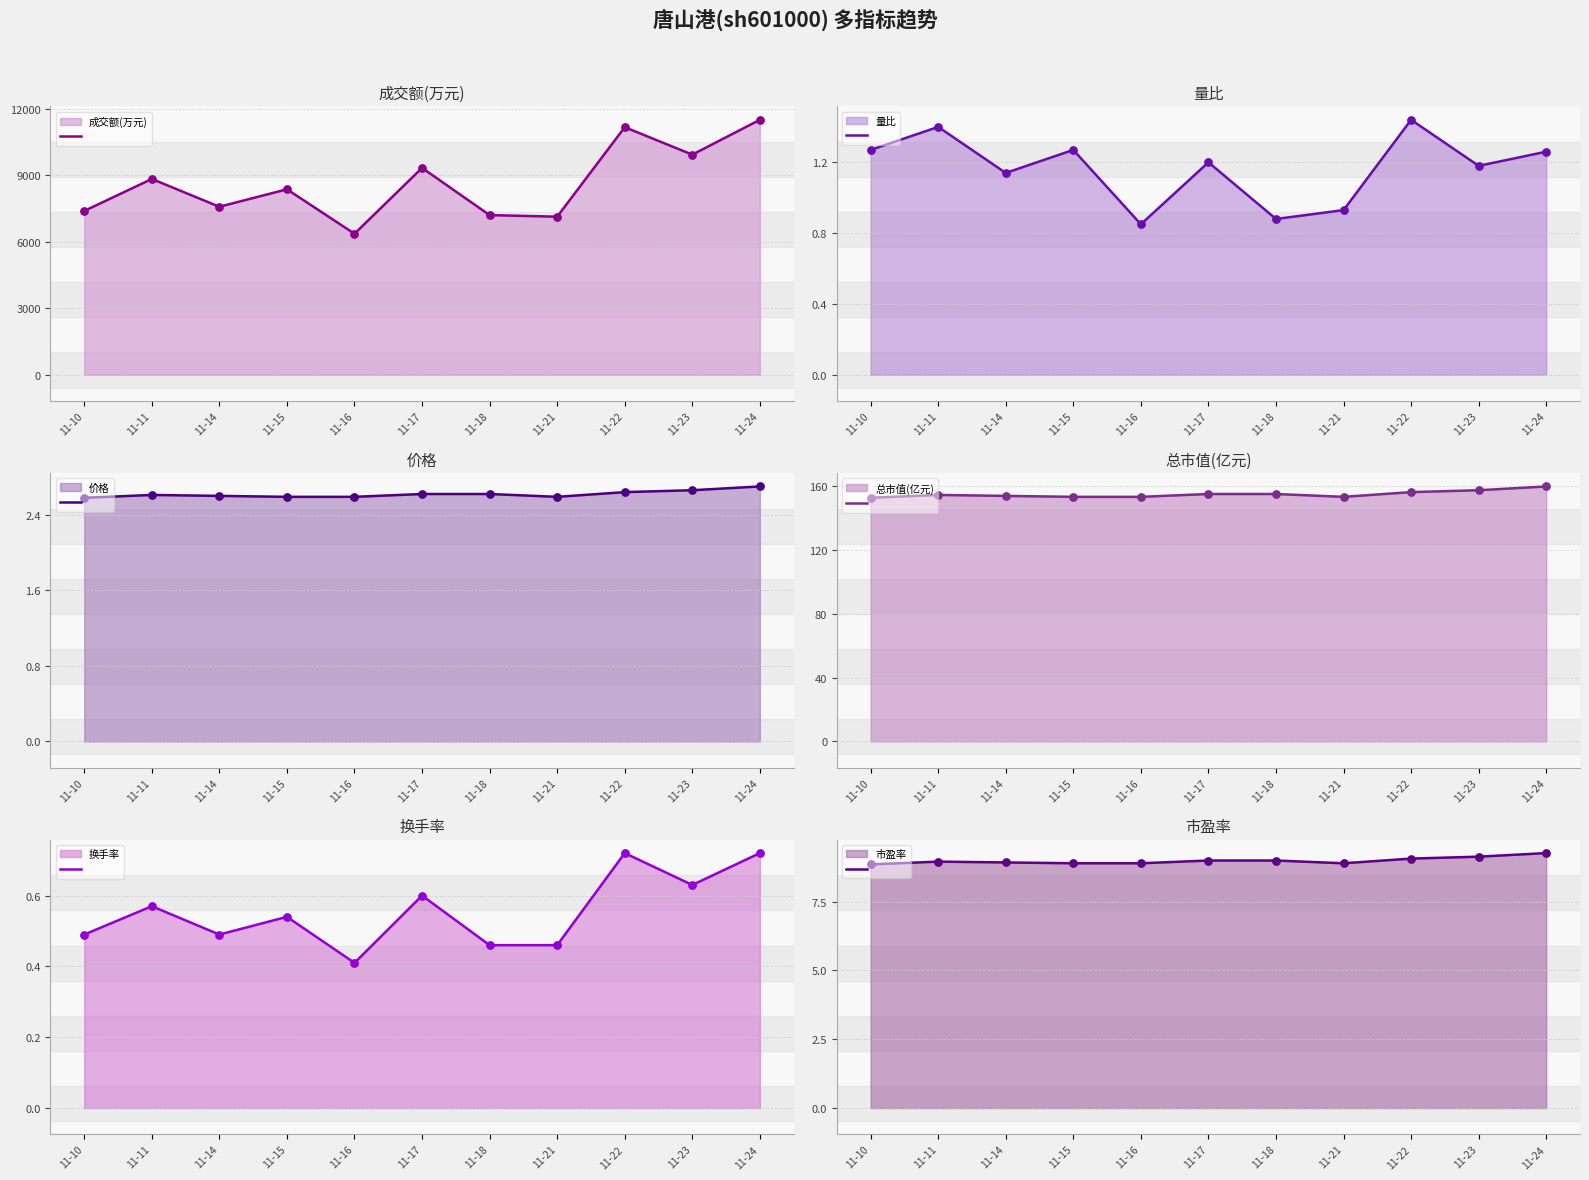

Which series has the largest total across all categories?

成交额(万元)